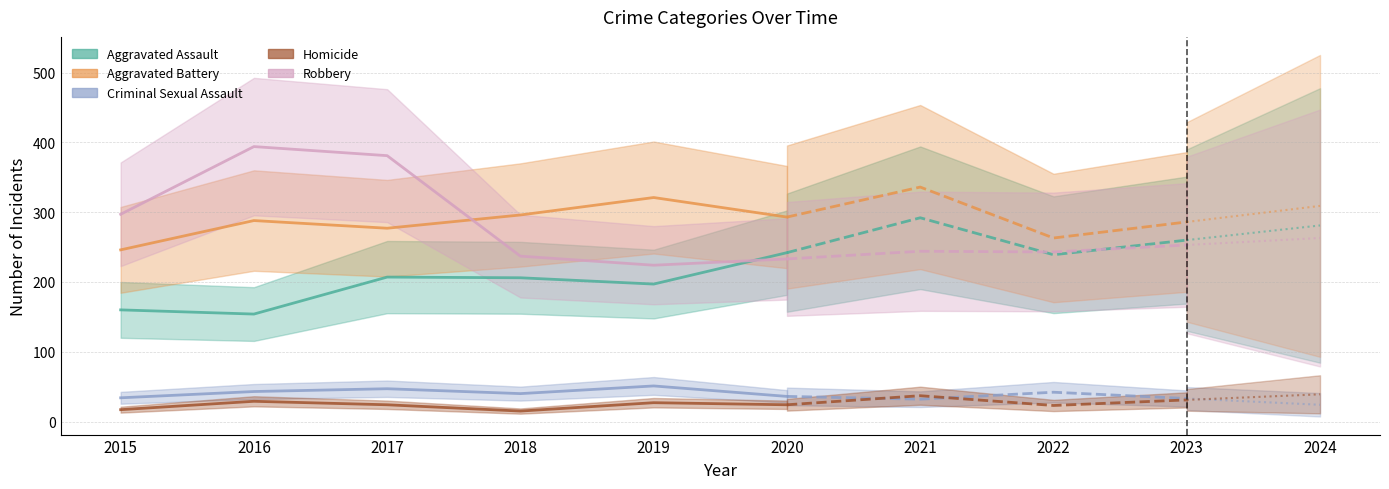

What is the maximum value shown in the chart?

394